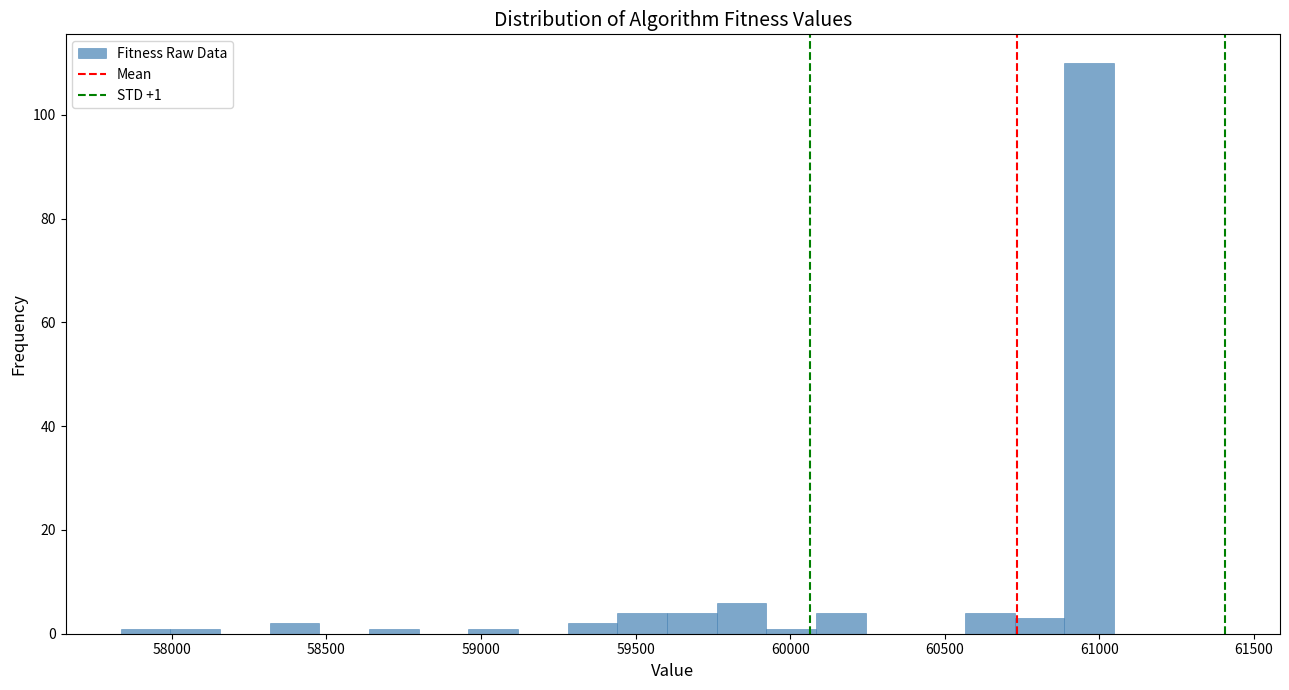

Around what value on the x-axis is the tallest bar? Give the approximate position of its centre, as read against the axis.

60950